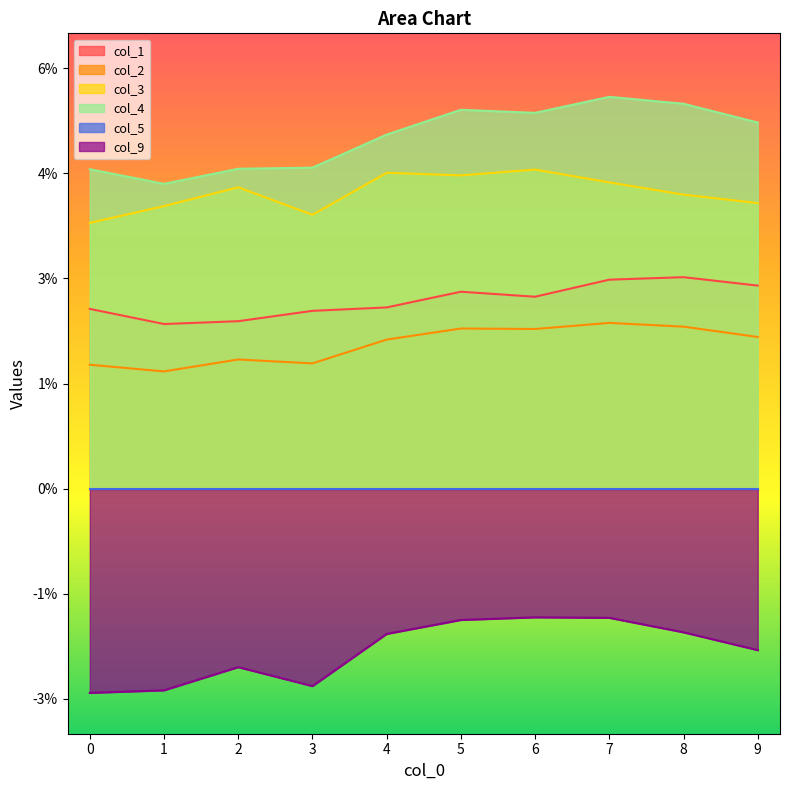

The value of col_2 at 4 is 0.0. True or false?

False